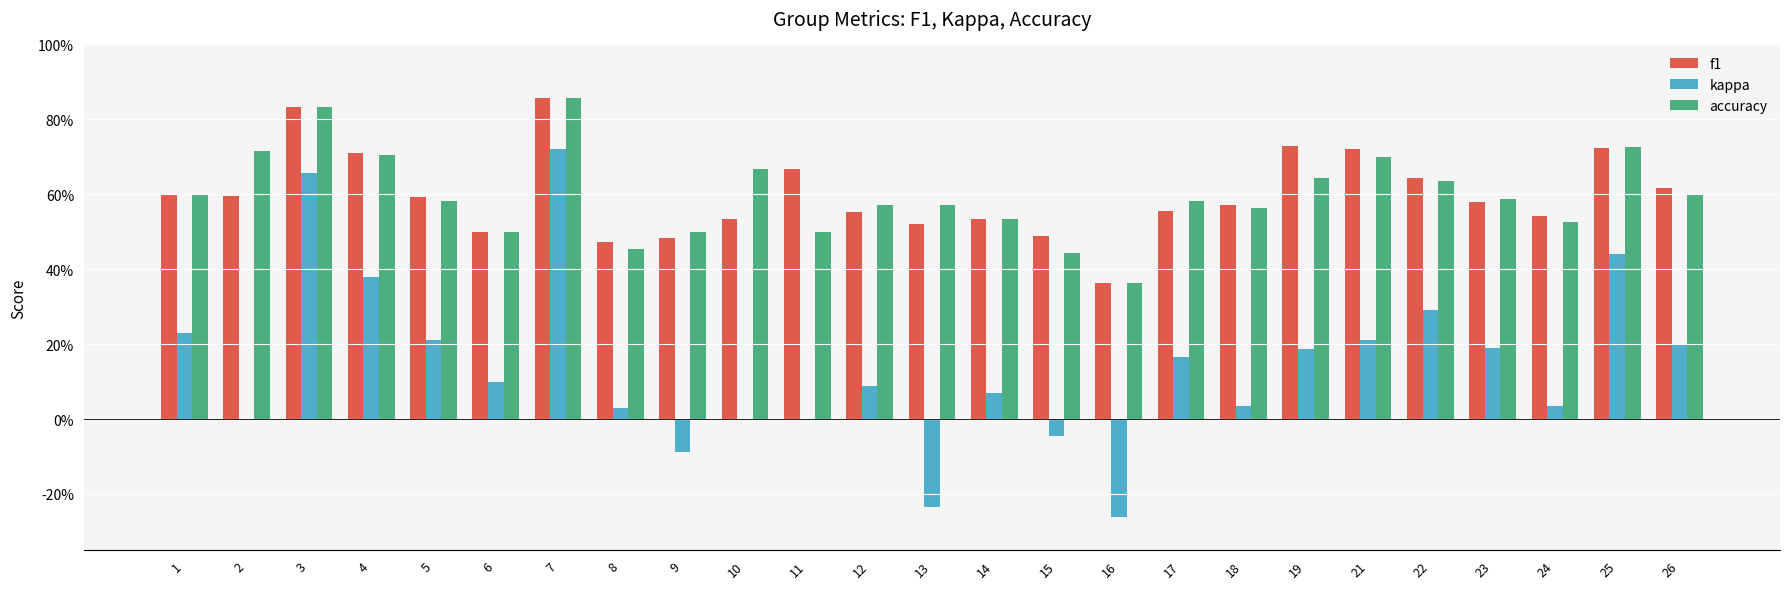

At which label does accuracy reach its minimum?

16